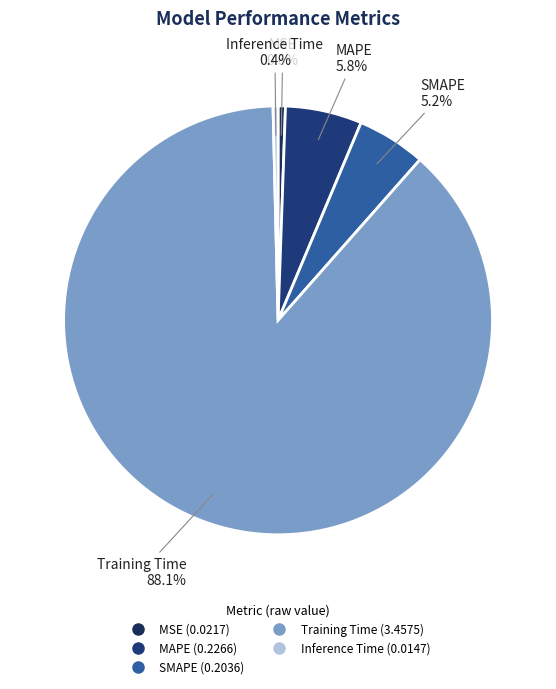

How many slices are in this pie chart?

5